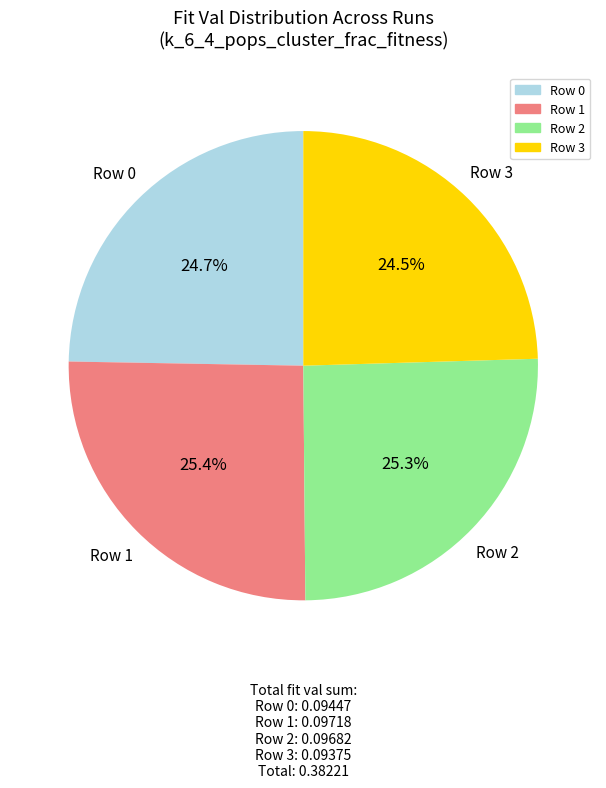

Is there any slice that represents more than half of the pie?

No